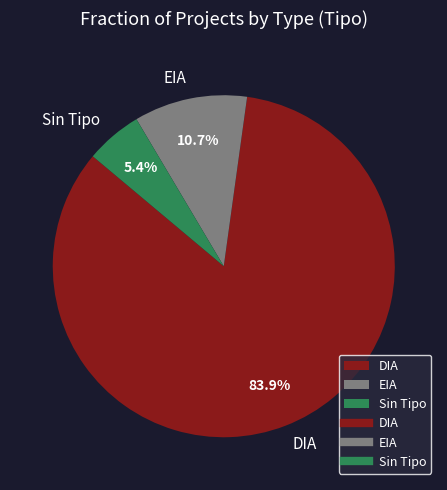

To the nearest percent, what percentage of the pie is EIA?

11%